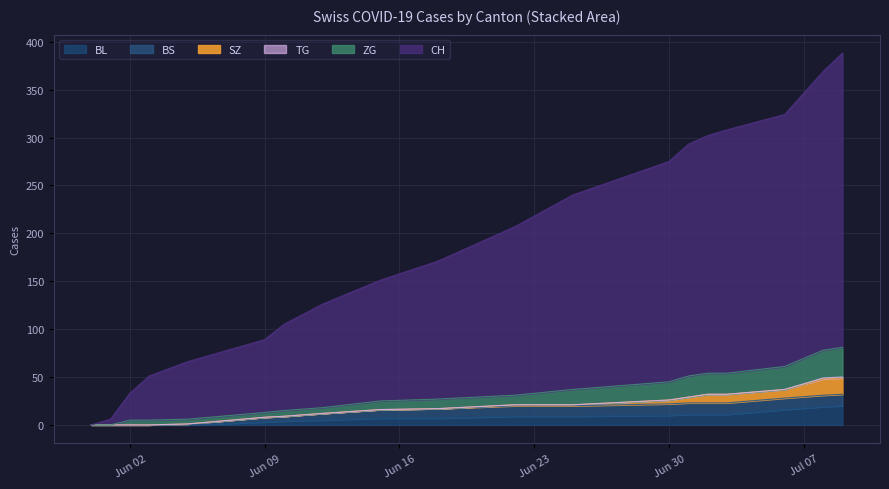

How many data points in ZG are less than 27?

9